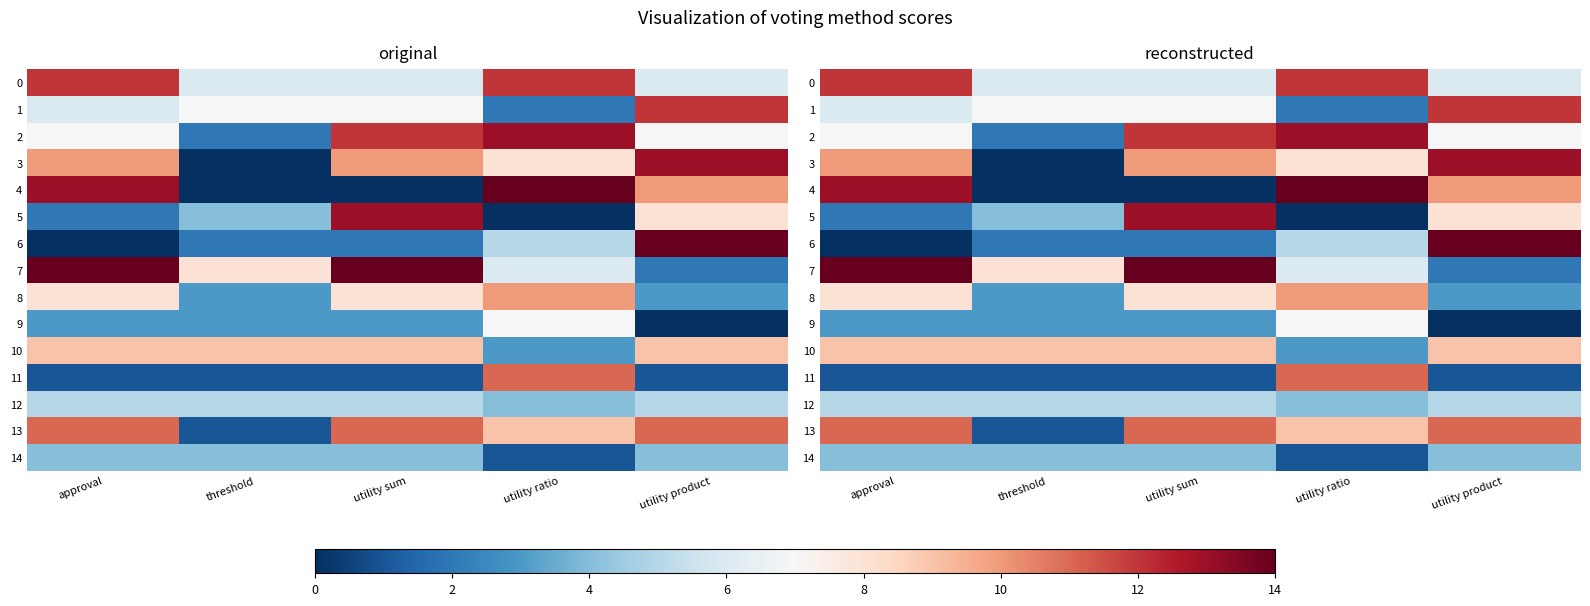

Between approval and utility ratio, which is larger?

approval